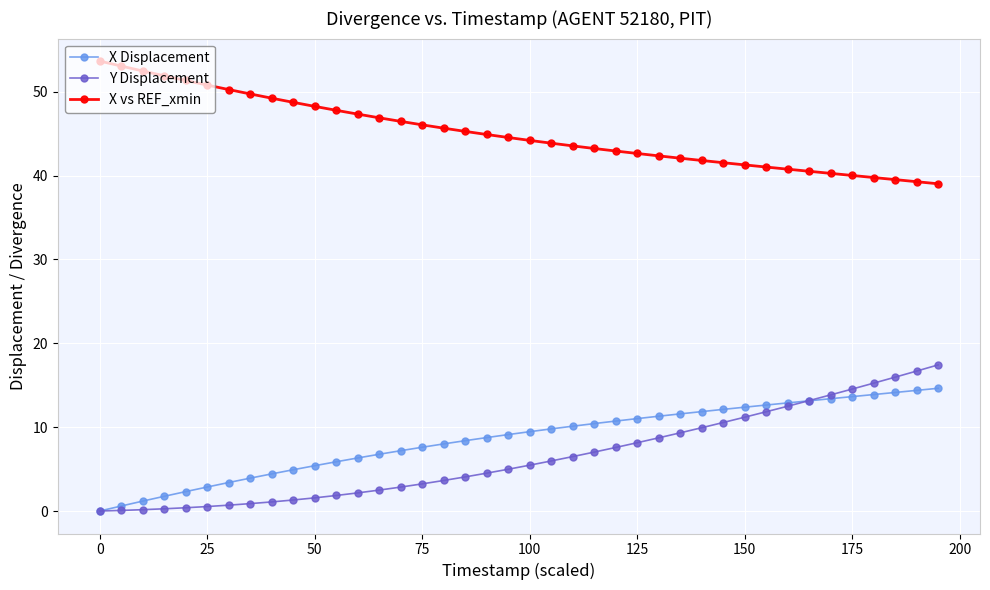

What is the average value of the X Displacement series?

8.6